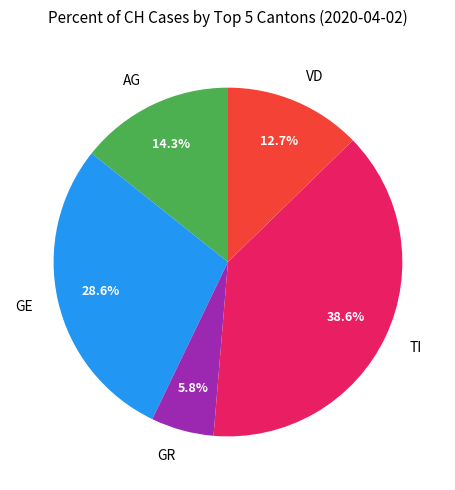

Rank the categories by value from lowest to highest.

GR, VD, AG, GE, TI